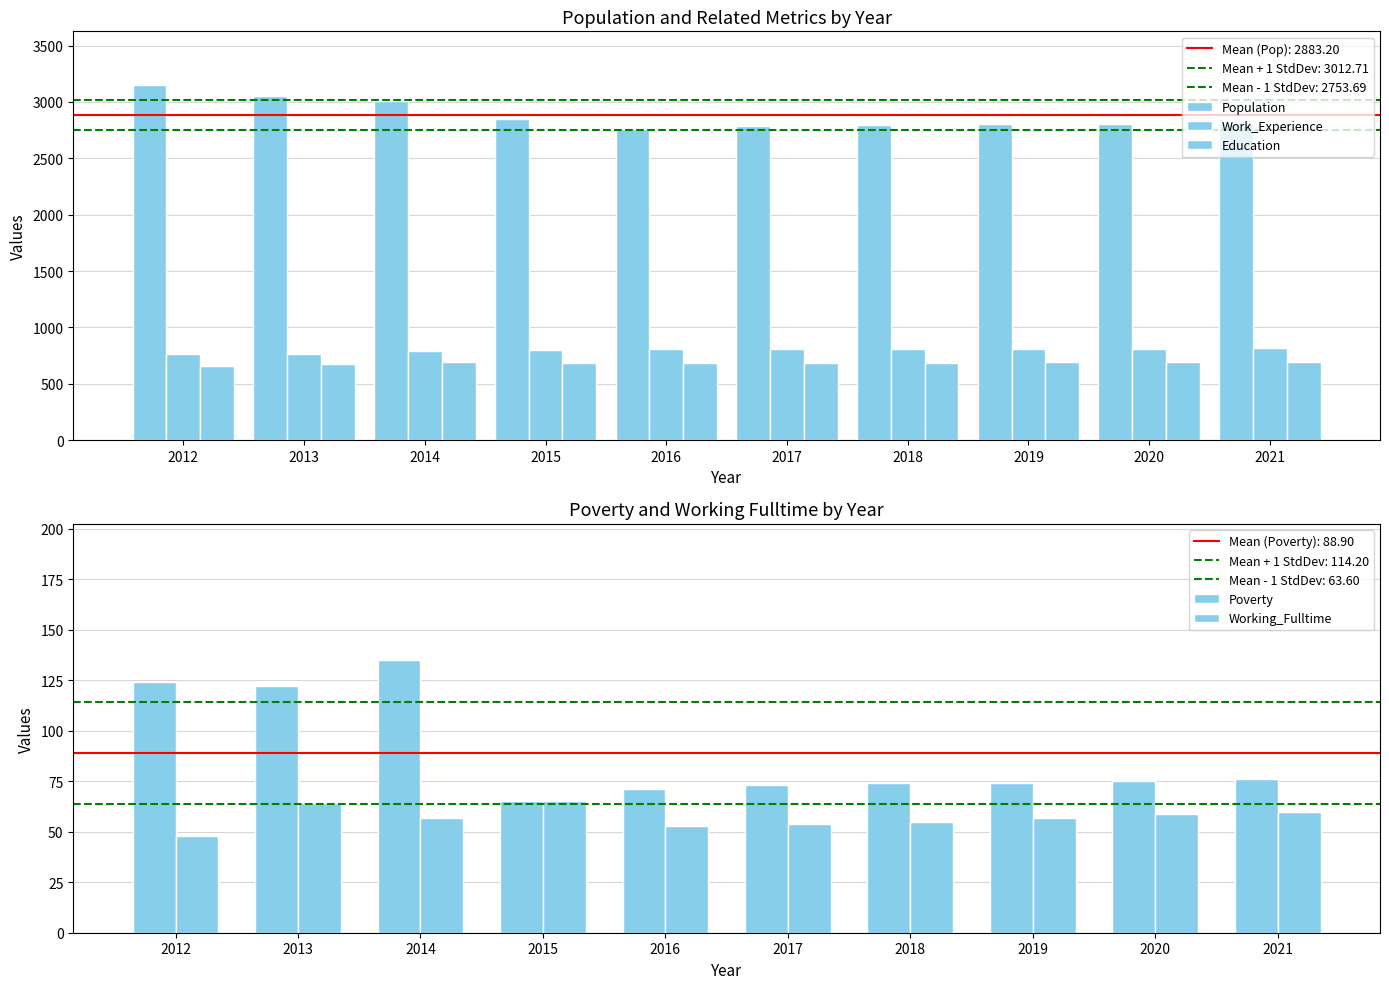

What is the total value across all series at 2012?

4748